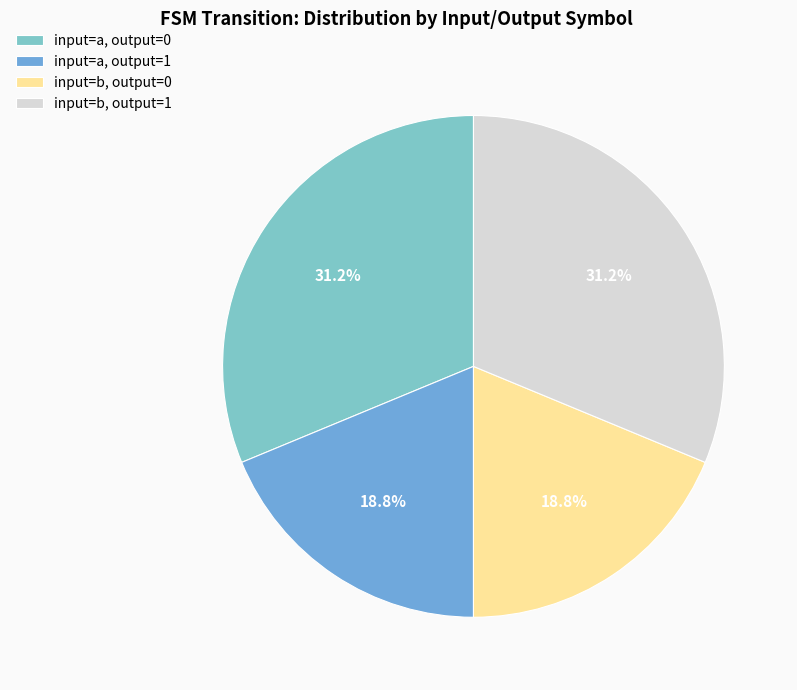

Does input=b, output=1 represent more than half of the total?

No